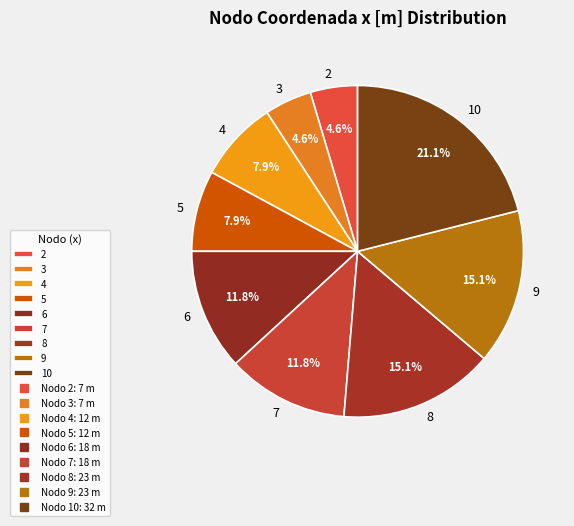

Which category has the biggest portion of the pie?

10